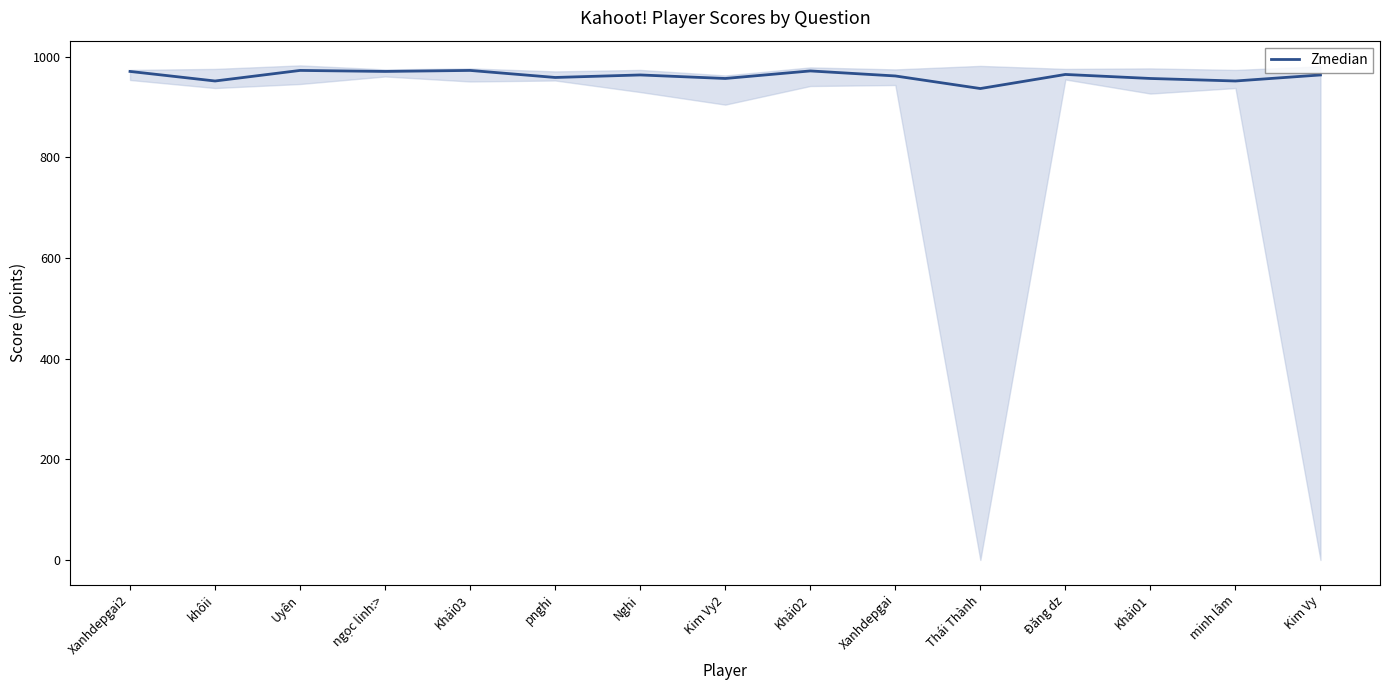

Where is the first local maximum?

Uyên